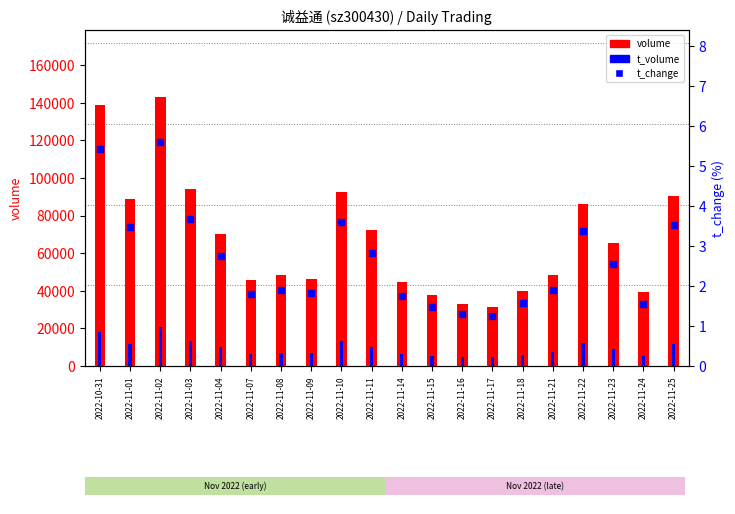

At how many categories does at least one series exceed 50750?

10